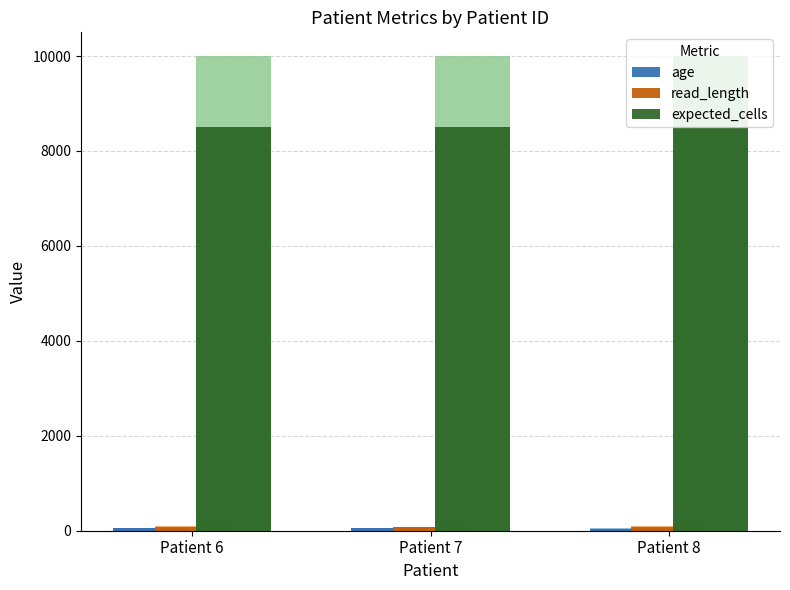

Which category has the highest value across all series?

Patient 6